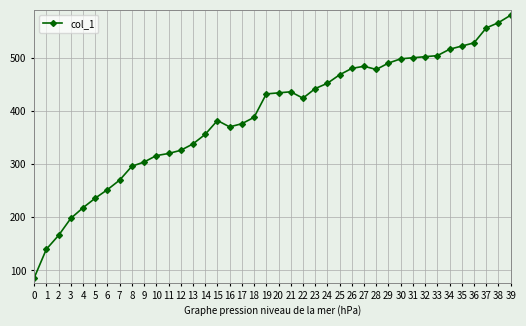

What value does the data have at 7, to the nearest 5?

270